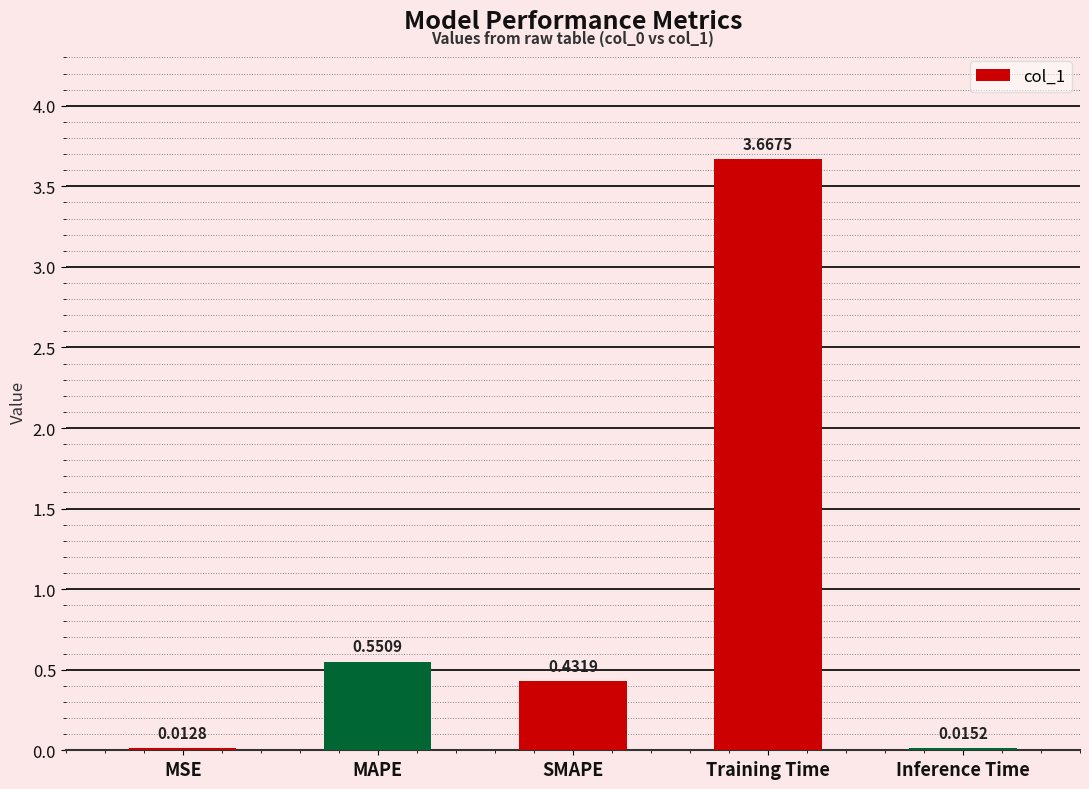

Approximately how many times larger is the value at MAPE compared to Training Time?

0.2